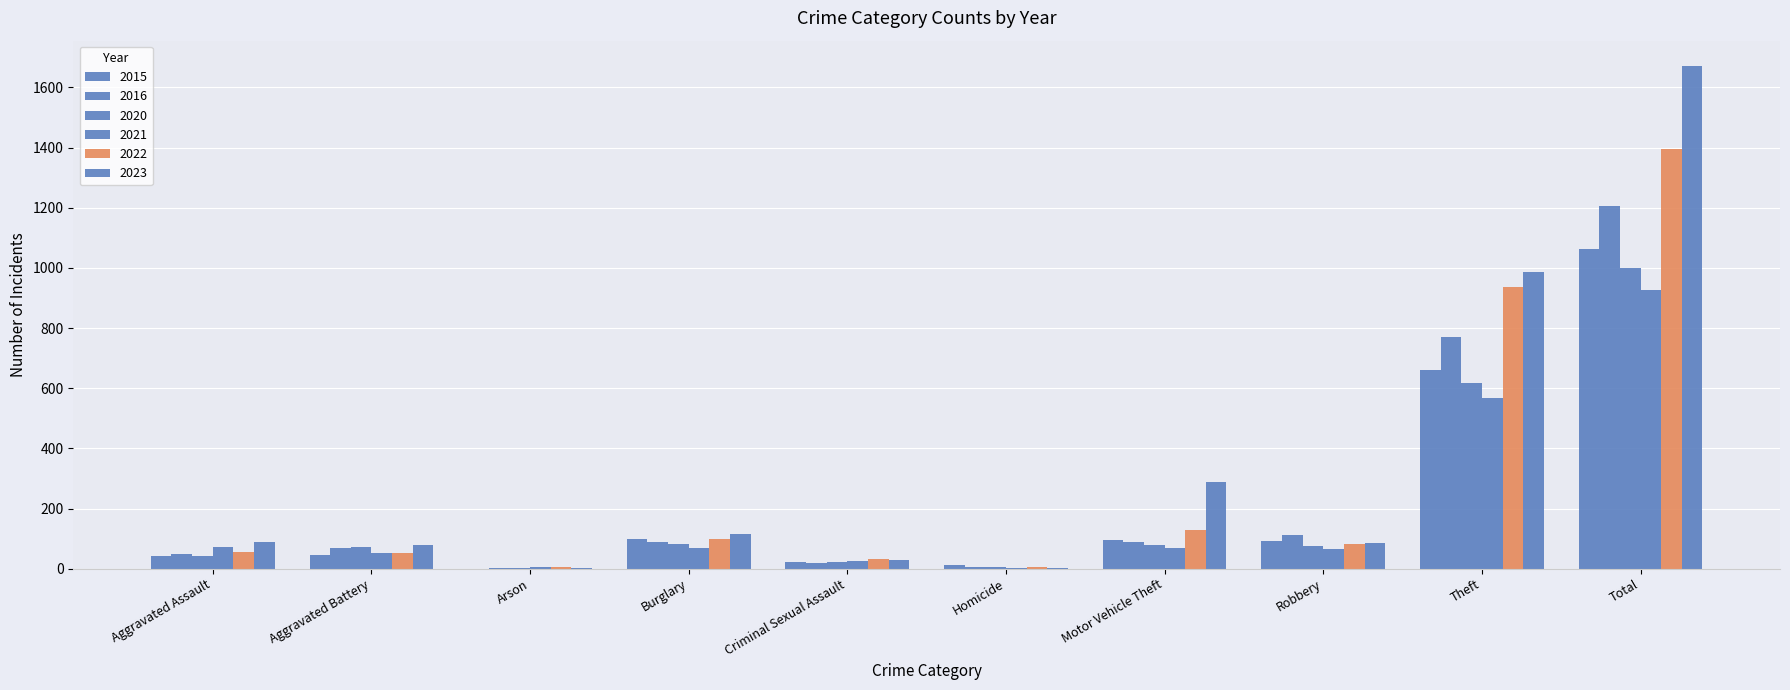

Are the bars grouped side by side (vs. stacked)?

Yes